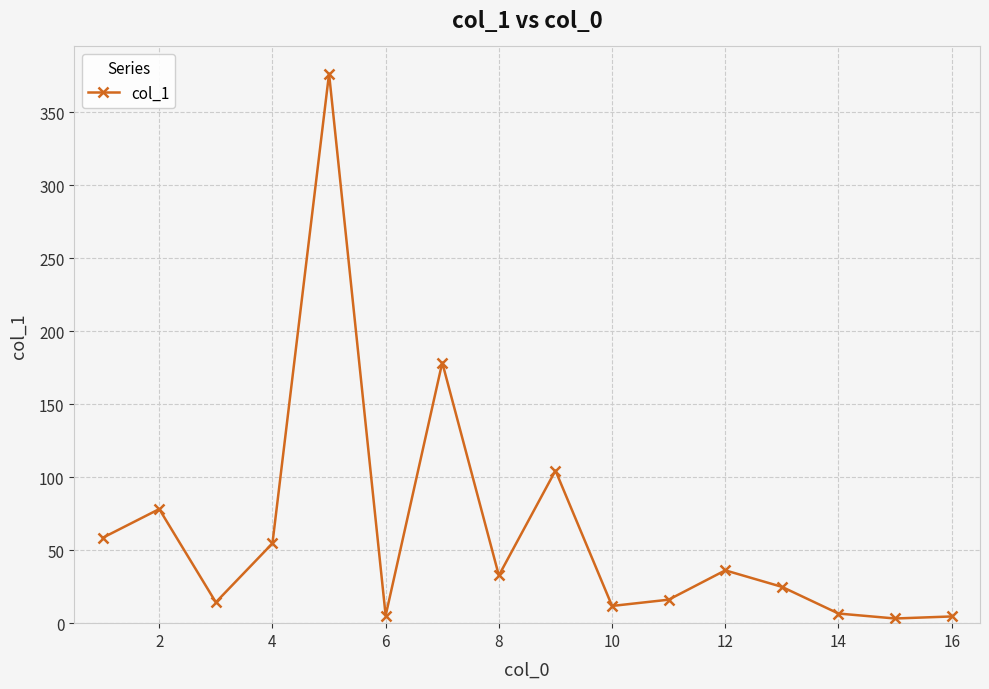

True or false: there are more than 1 points higher than both neighbors.

True